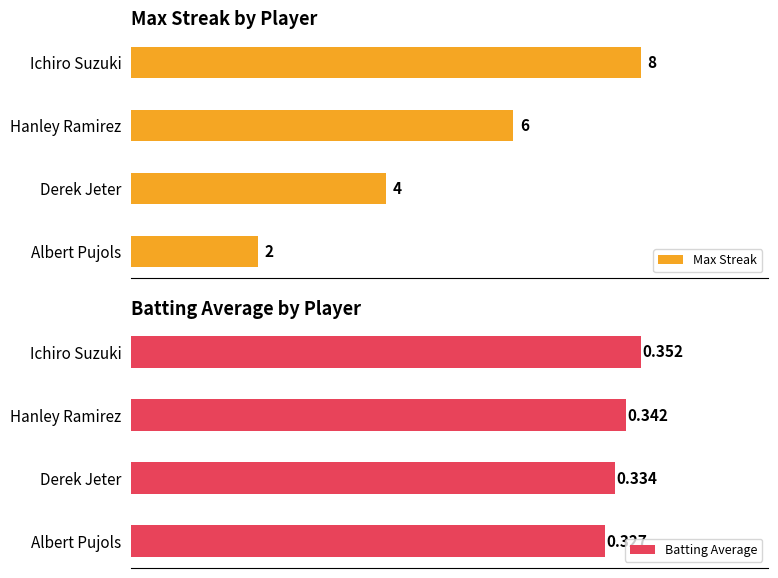

Rank the categories by Max Streak value from highest to lowest.

Ichiro Suzuki, Hanley Ramirez, Derek Jeter, Albert Pujols